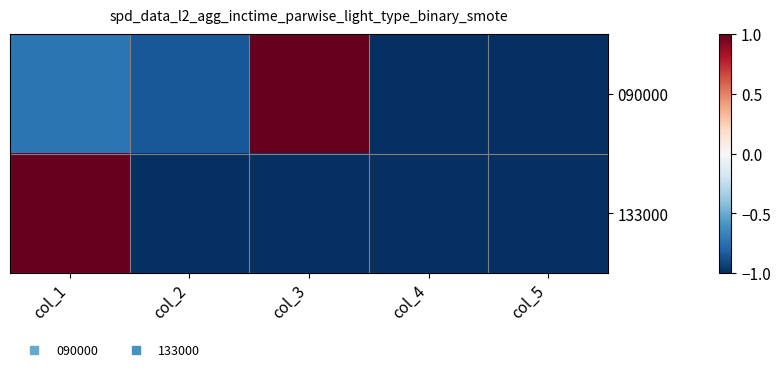

At how many categories does at least one series exceed 0?

2